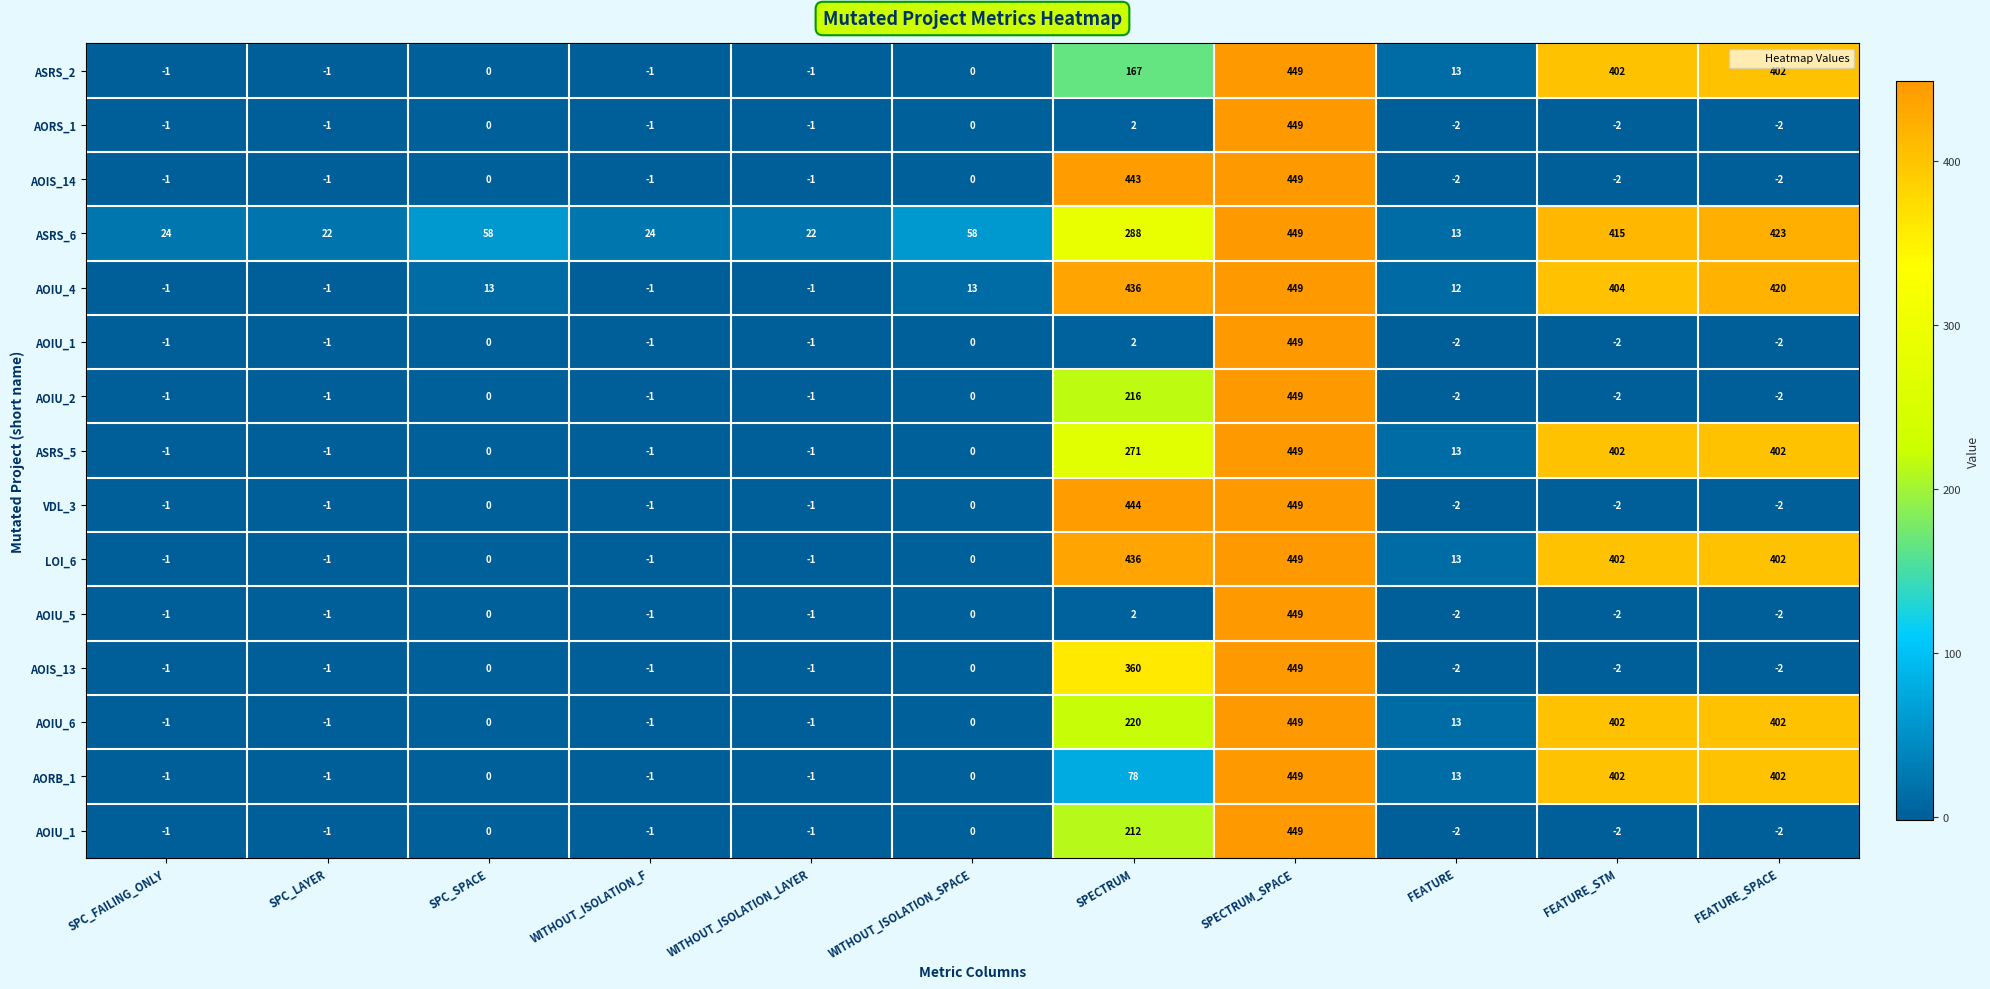

How many series are shown in this chart?

15